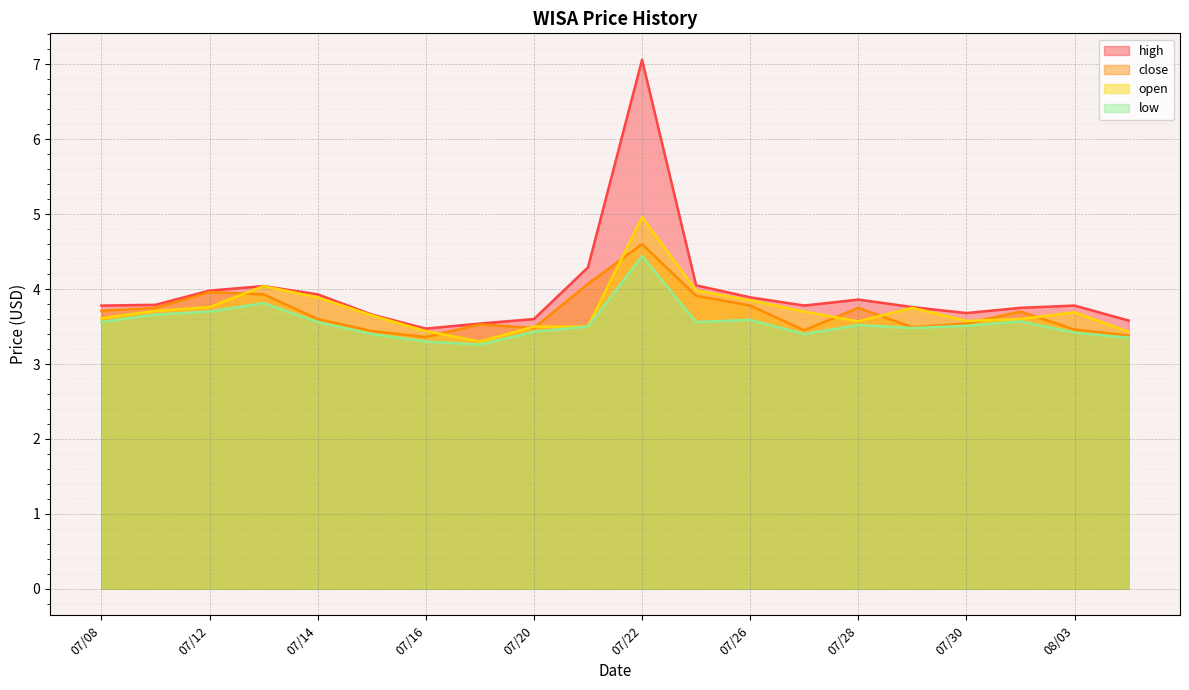

Which series has the widest spread of values?

high